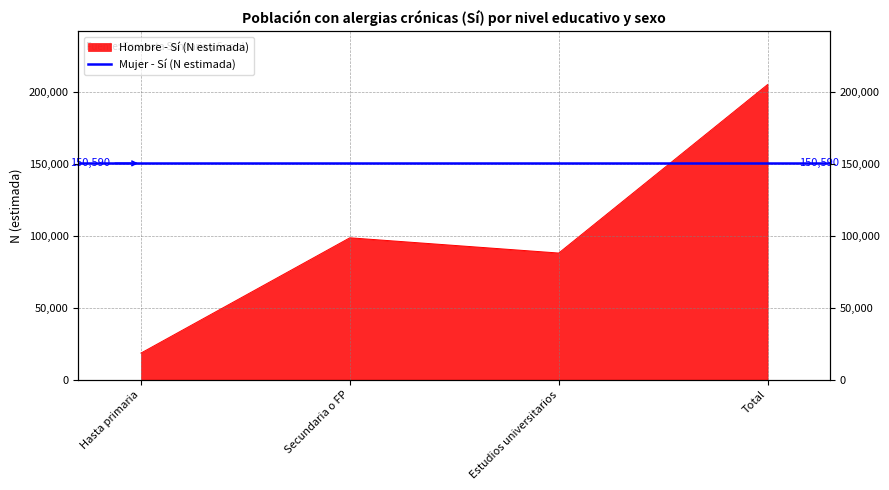

Reading left to right, list all the values displayed in this chart.

18519	98783	88167	205468